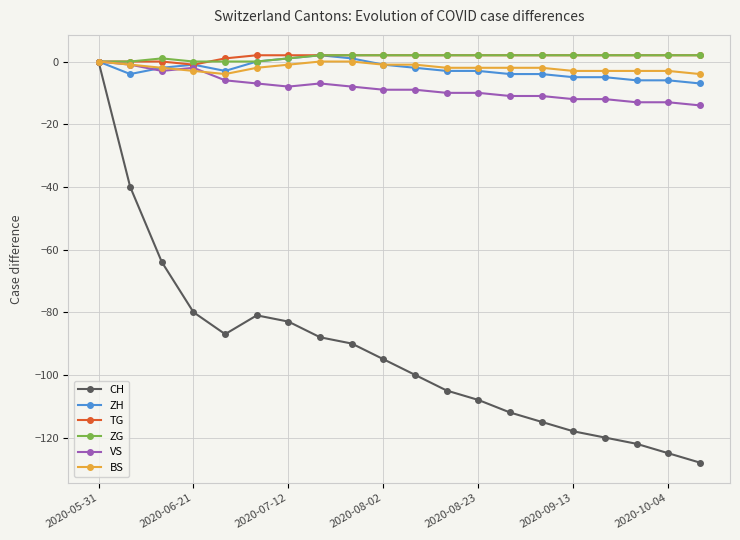

What is the smallest value displayed?

-128